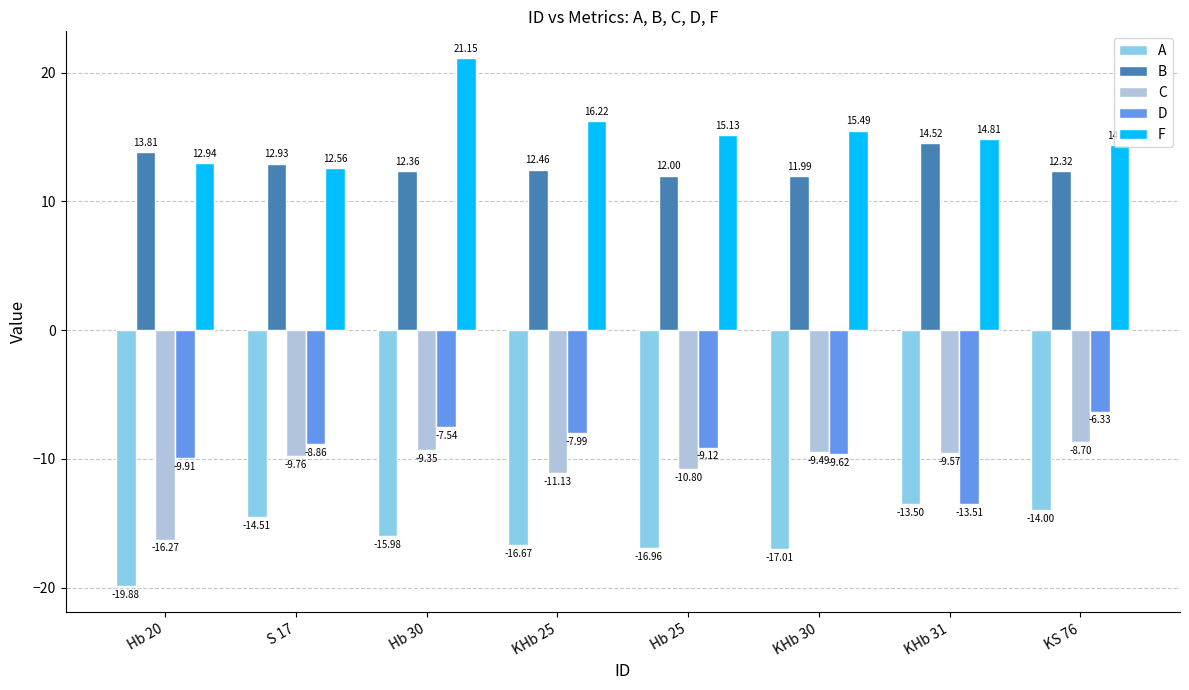

The F series shows 23.5 at Hb 25. True or false?

False